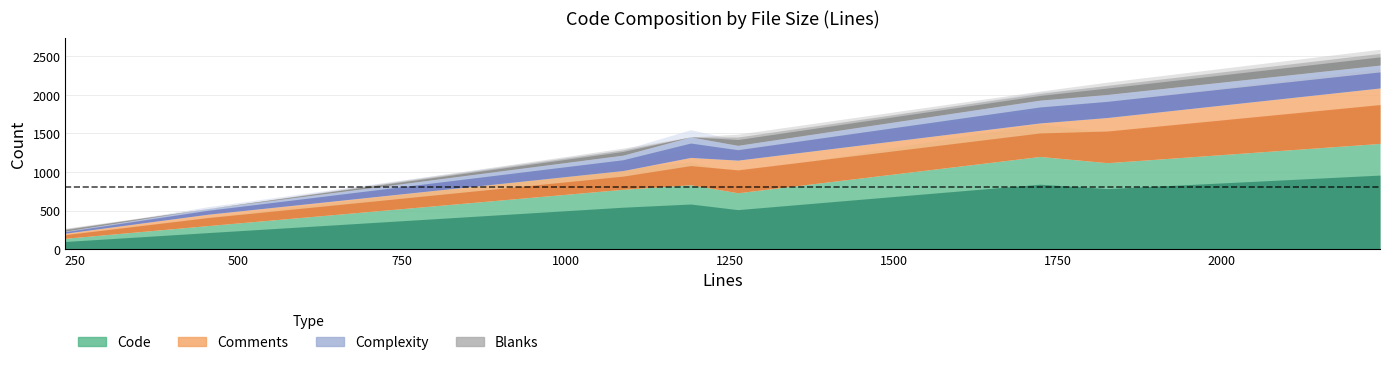

Which series has the largest total across all categories?

Code